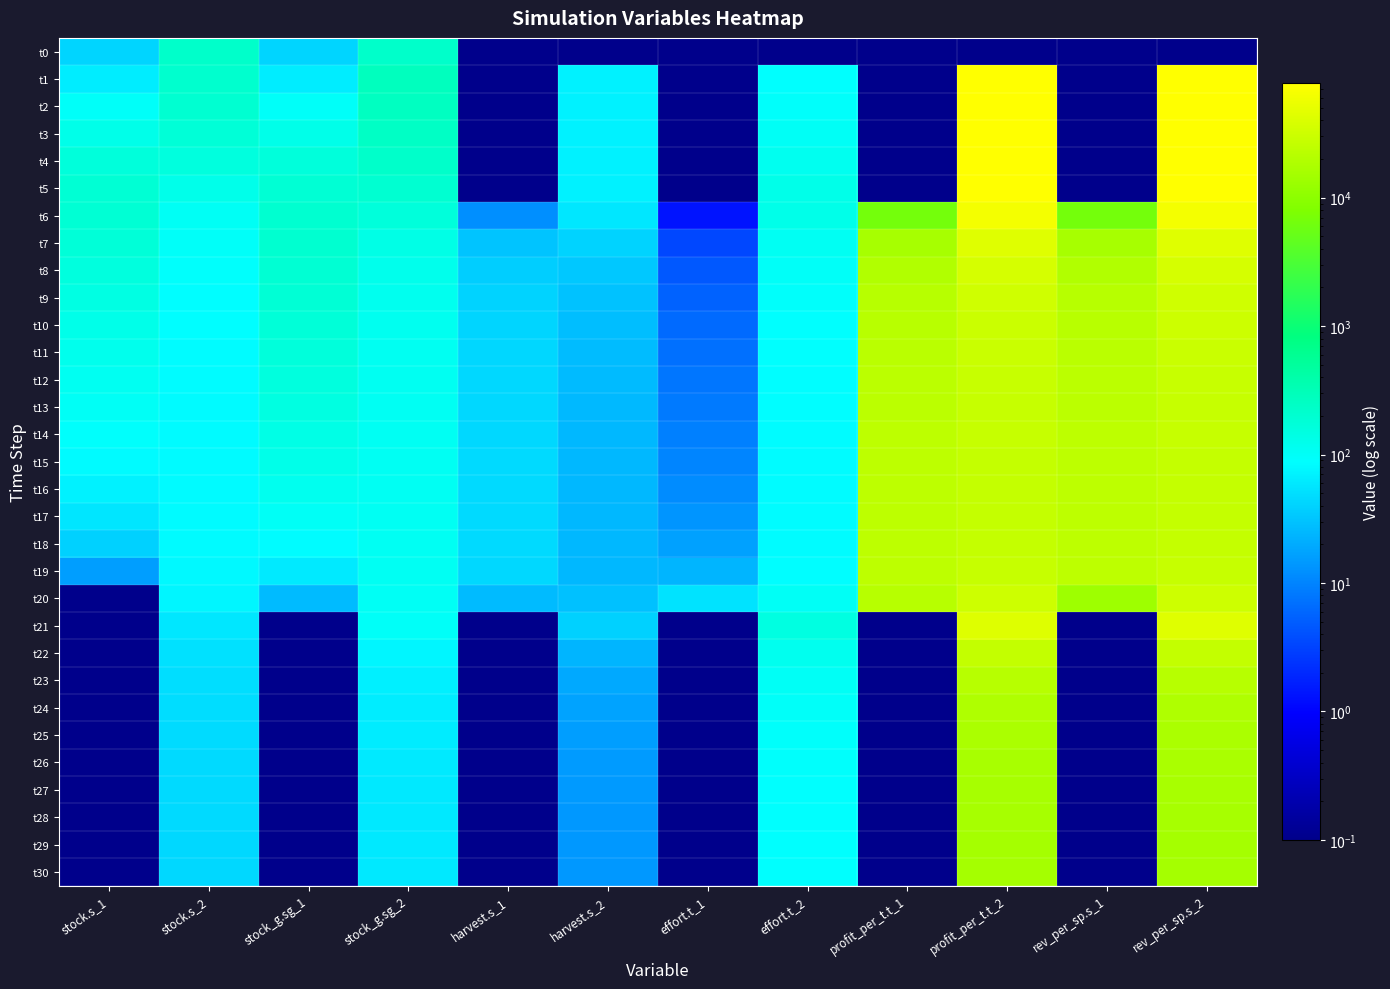

Between effort.t_2 and stock_g.sg_1, which is larger?

stock_g.sg_1